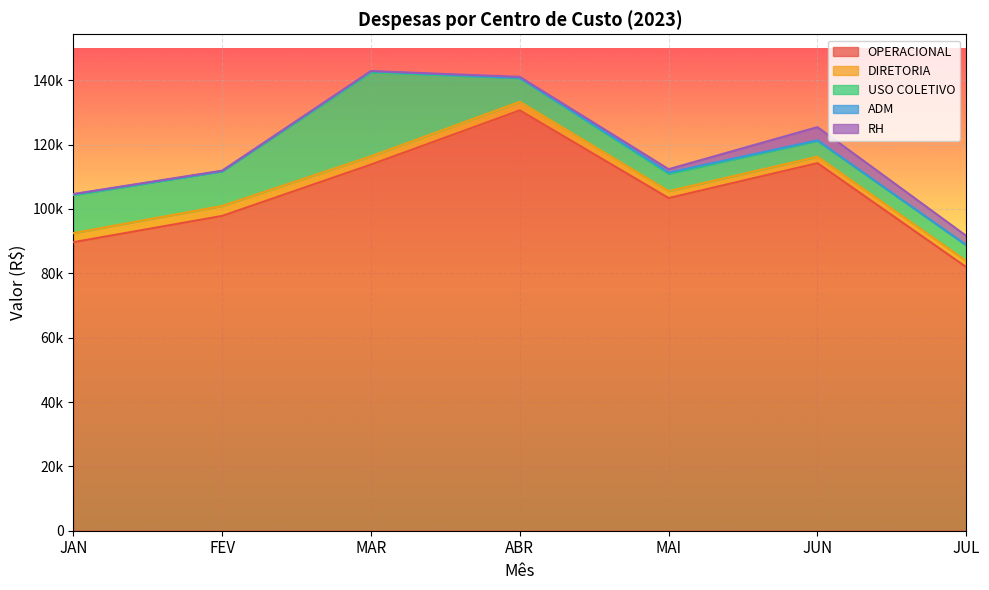

Reading left to right, transcribe all the data shown in this chart.

OPERACIONAL: JAN=89665.4	FEV=97833.5	MAR=113791.5	ABR=130627.6	MAI=103382.6	JUN=114233.3	JUL=81914.1
DIRETORIA: JAN=2812.5	FEV=3102.5	MAR=2572.1	ABR=2662.1	MAI=2164.9	JUN=2000.4	JUL=1923.0
USO COLETIVO: JAN=11839.9	FEV=10742.8	MAR=26120.5	ABR=7358.6	MAI=5384.2	JUN=4922.3	JUL=4917.2
ADM: JAN=217.6	FEV=65.6	MAR=299.8	ABR=65.6	MAI=365.4	JUN=165.2	JUL=0.0
RH: JAN=92.1	FEV=156.1	MAR=65.8	ABR=332.5	MAI=1065.8	JUN=4116.4	JUL=2862.3